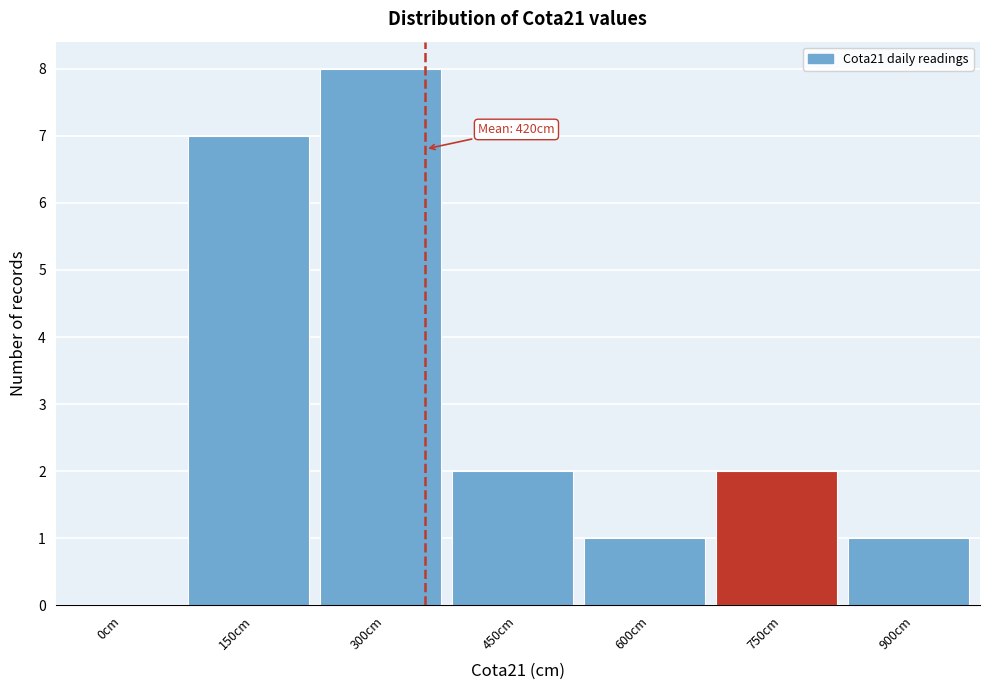

Reading right to left, what are all the values shown in this chart?

900cm=1	750cm=2	600cm=1	450cm=2	300cm=8	150cm=7	0cm=0